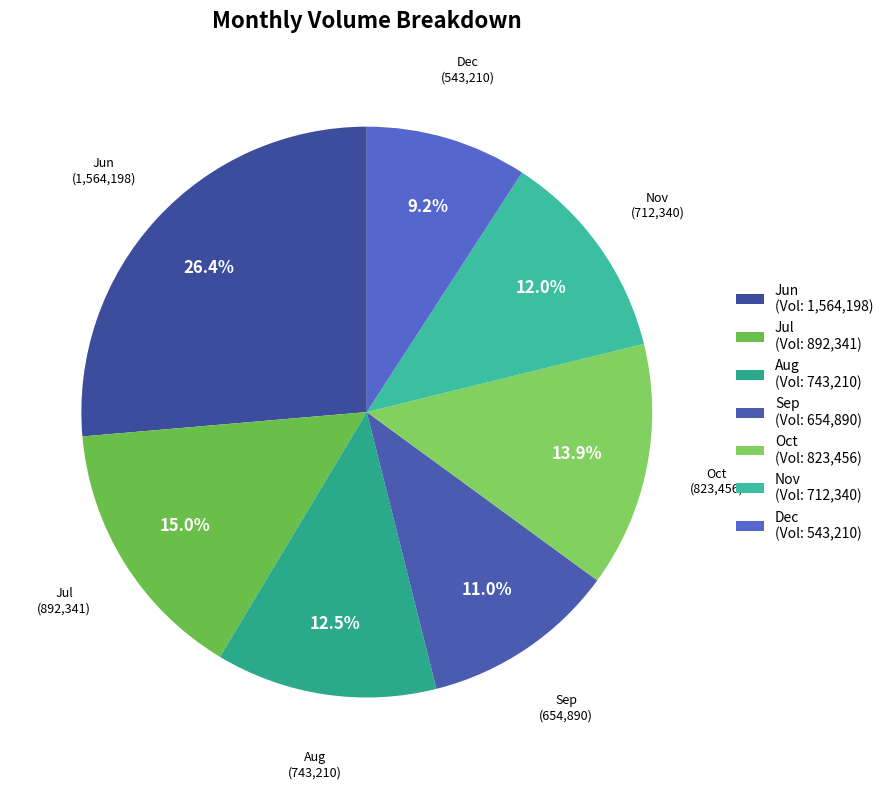

How many slices are in this pie chart?

7